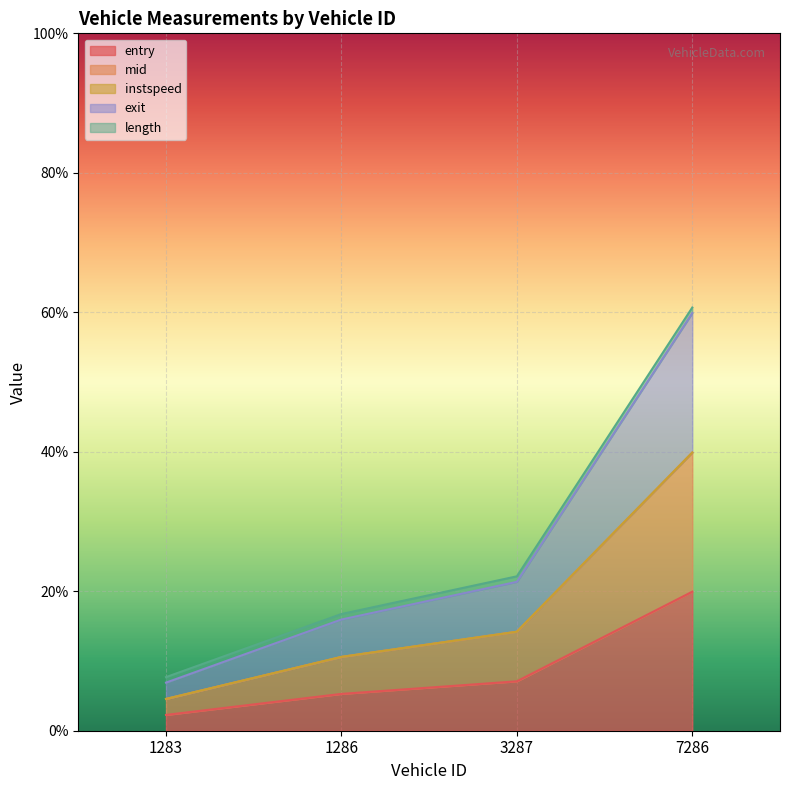

Which category has the lowest value in the mid series?

1283